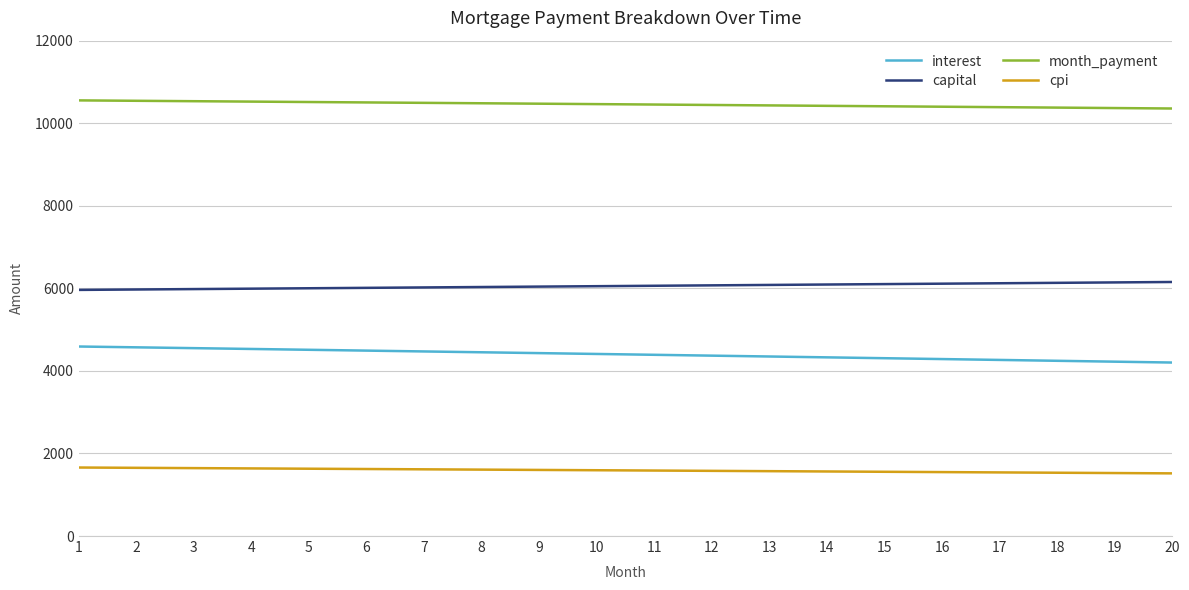

Is it true that capital equals 6002.1 at 5?

True